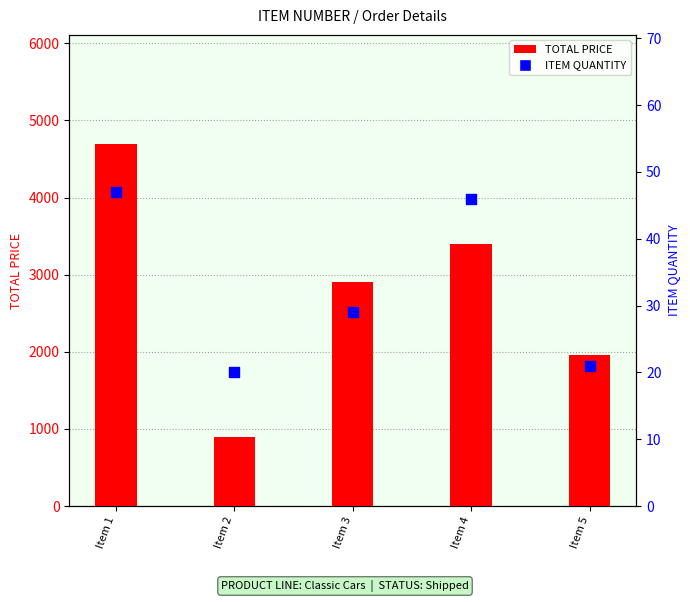

At how many categories does at least one series exceed 1761?

4